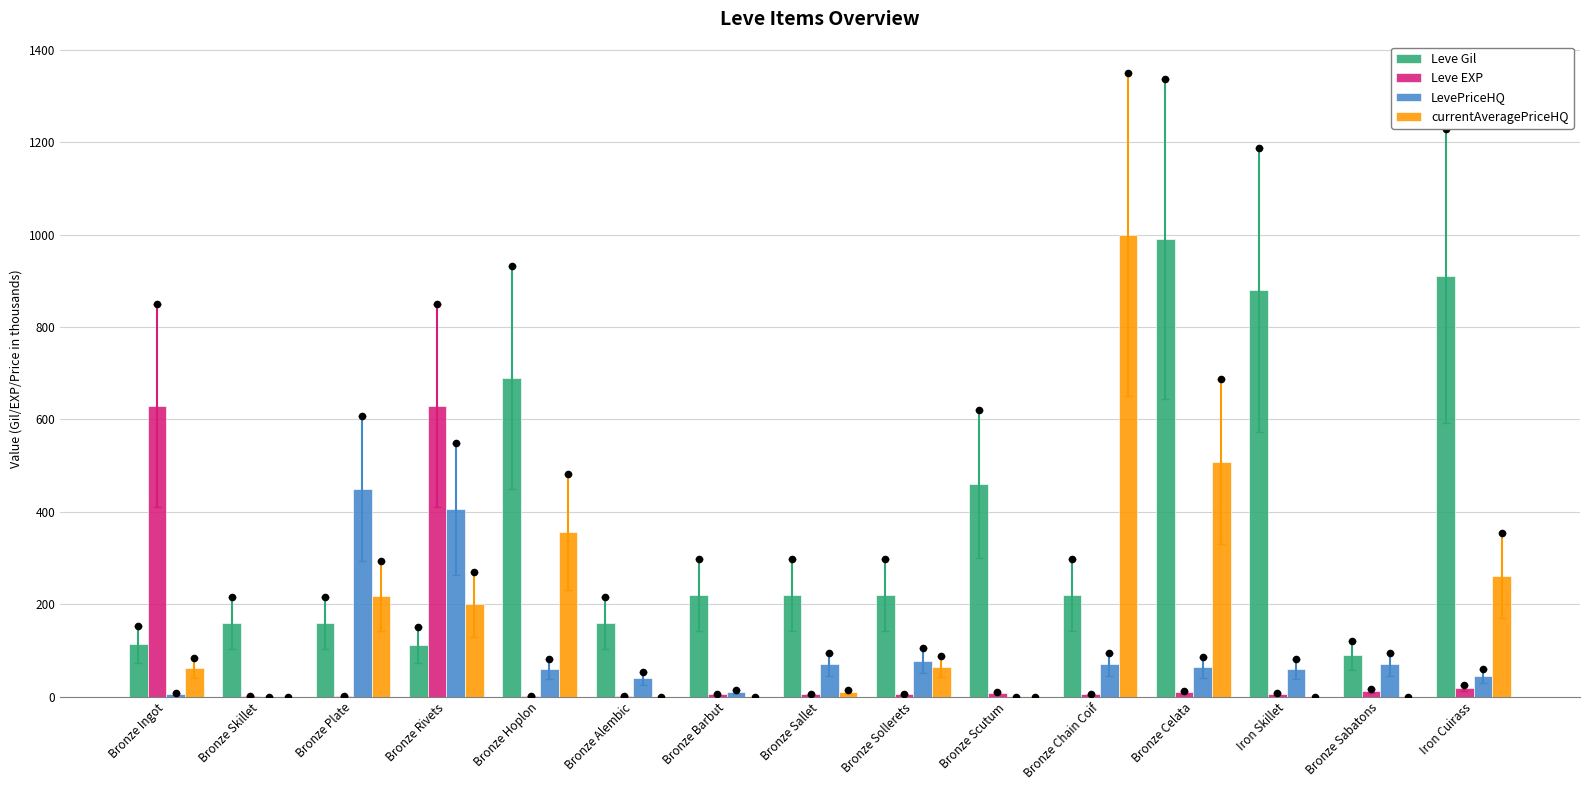

At which category is the sum across all series the highest?

Bronze Celata